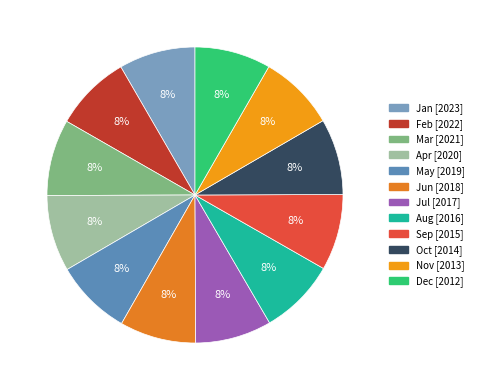

To the nearest percent, what portion does Jan represent?

8%